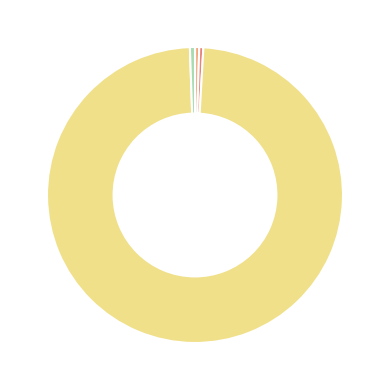

Rank the categories by value from lowest to highest.

MSE, SMAPE, MAPE, Inference Time, Training Time